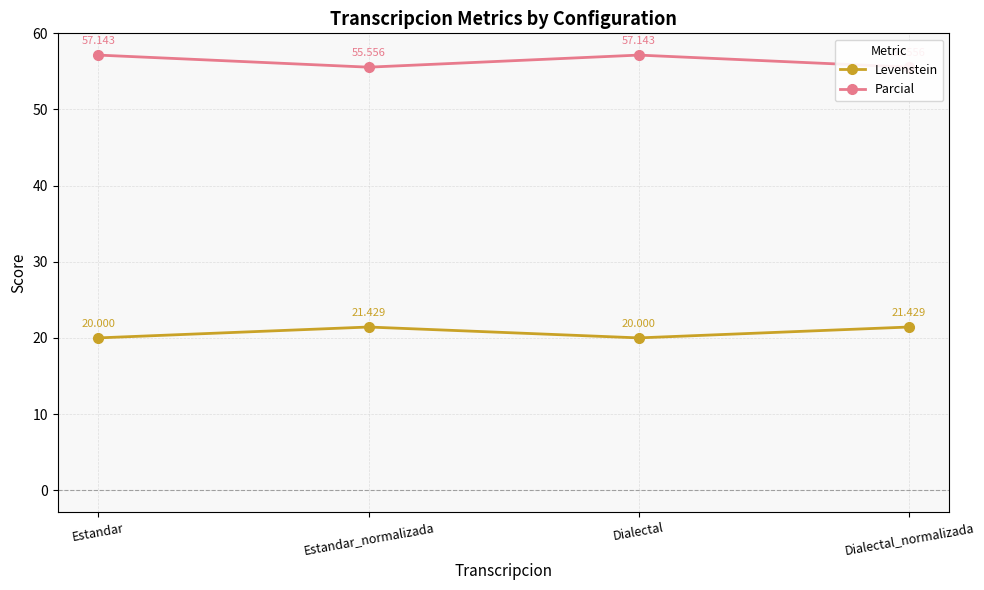

At Dialectal_normalizada, list the series in order from smallest to largest.

Levenstein, Parcial